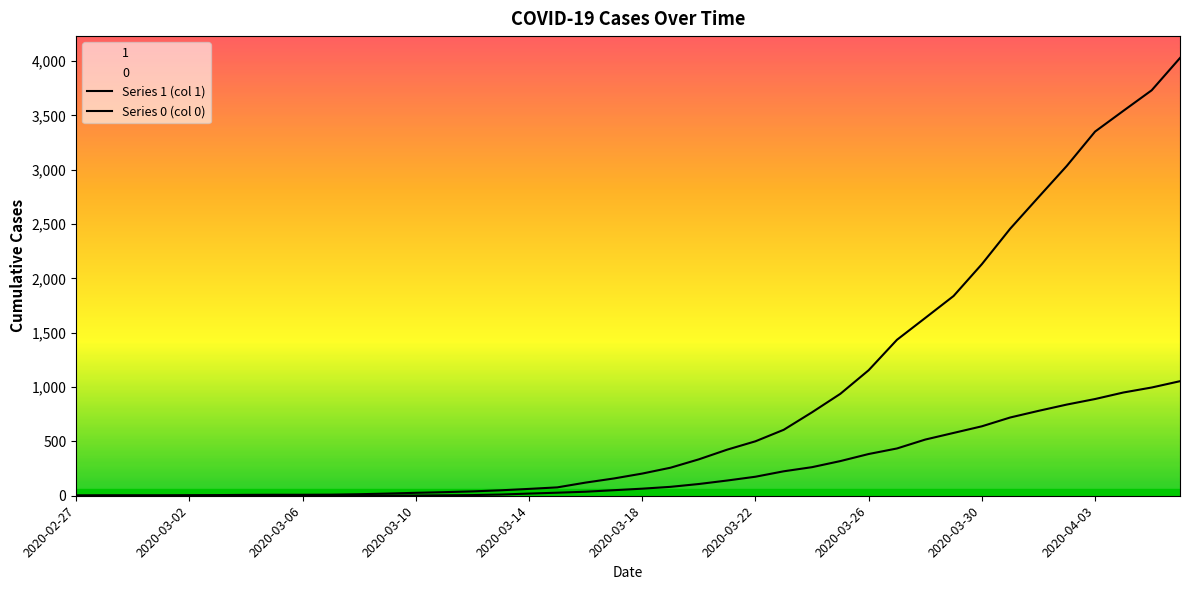

True or false: Series 0 (col 0) has more than 2 interior local peaks.

False